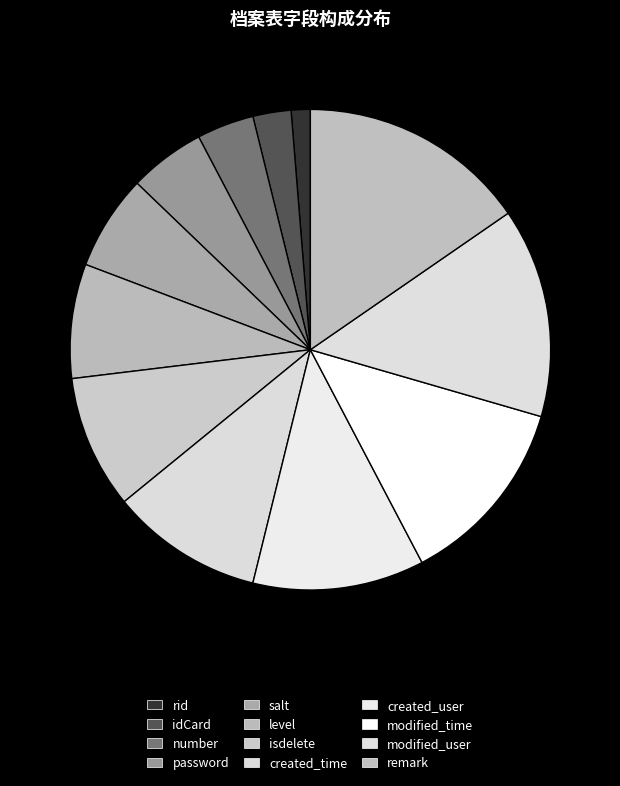

The password slice represents 16% of the pie. True or false?

False